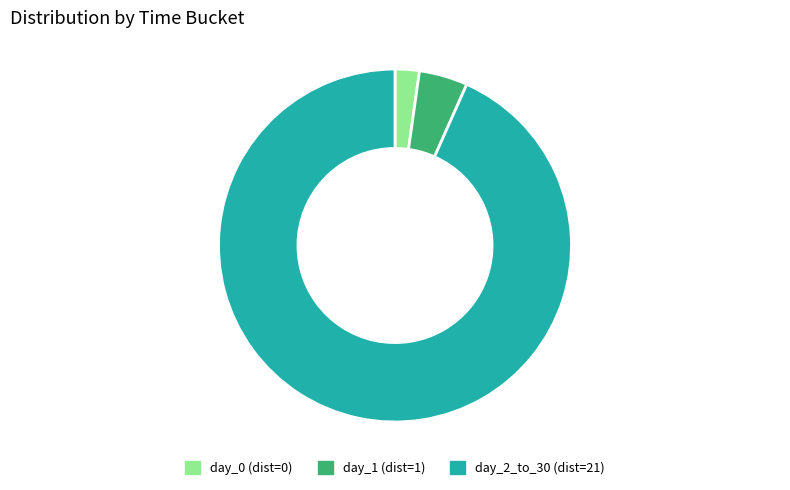

Is there a majority slice in this chart?

Yes